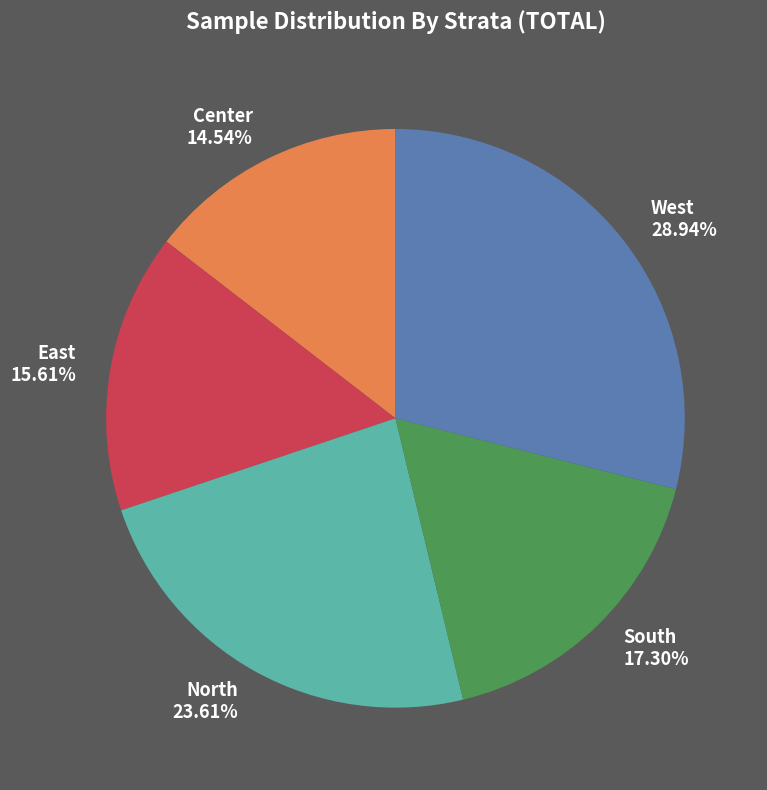

Rank the categories by value from highest to lowest.

West, North, South, East, Center